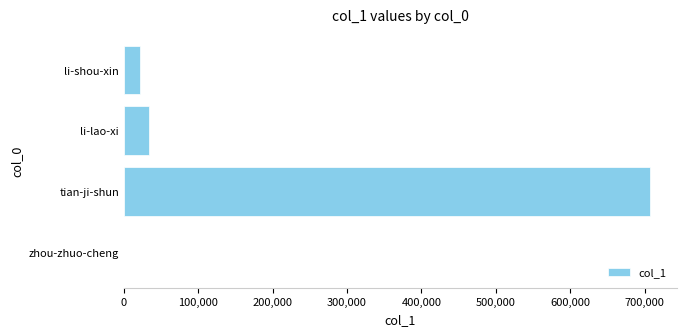

What is the change in value from tian-ji-shun to li-lao-xi?

-674286